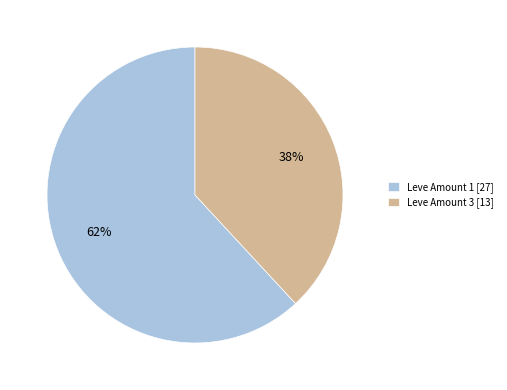

Does any single category account for the majority?

Yes